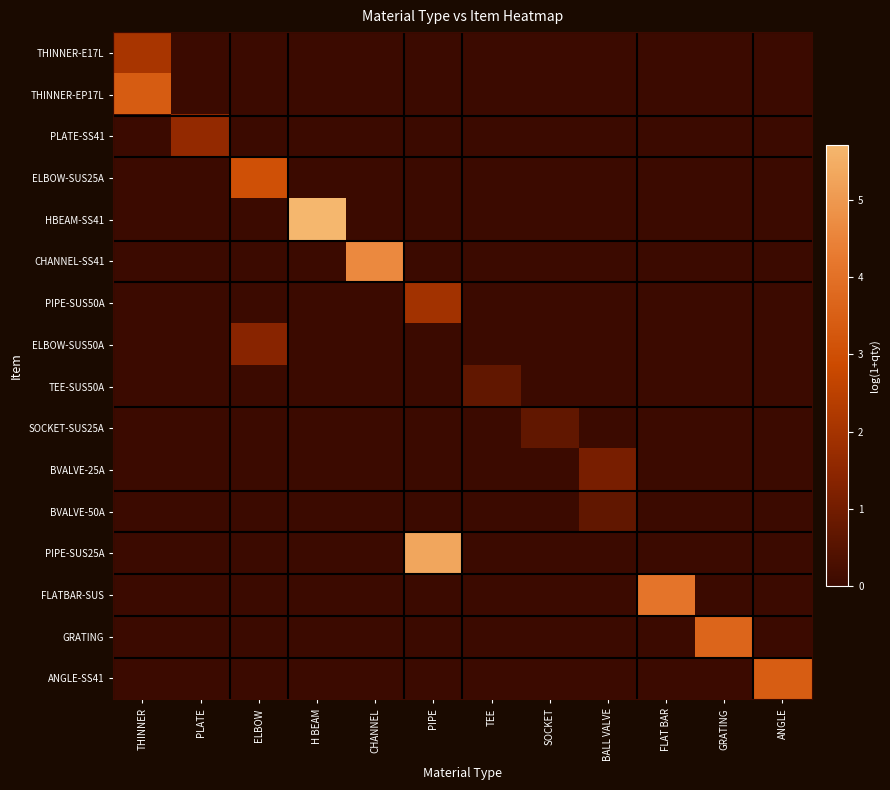

Rank the series at SOCKET from highest to lowest value.

SOCKET-SUS25A, THINNER-E17L, THINNER-EP17L, PLATE-SS41, ELBOW-SUS25A, HBEAM-SS41, CHANNEL-SS41, PIPE-SUS50A, ELBOW-SUS50A, TEE-SUS50A, BVALVE-25A, BVALVE-50A, PIPE-SUS25A, FLATBAR-SUS, GRATING, ANGLE-SS41